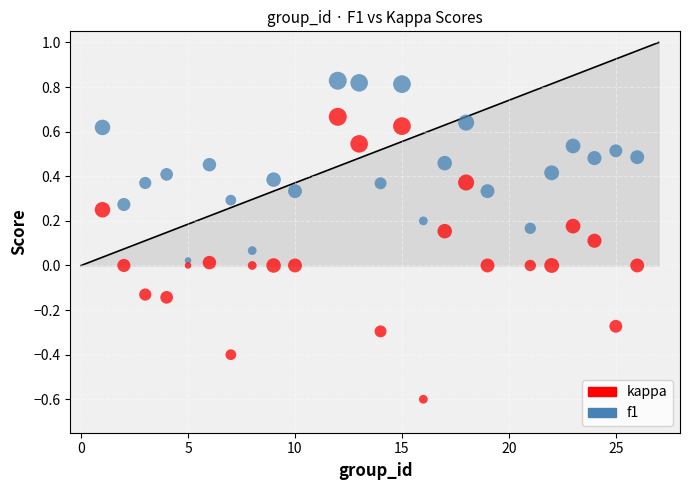

What are all the series names shown in the legend?

kappa, f1